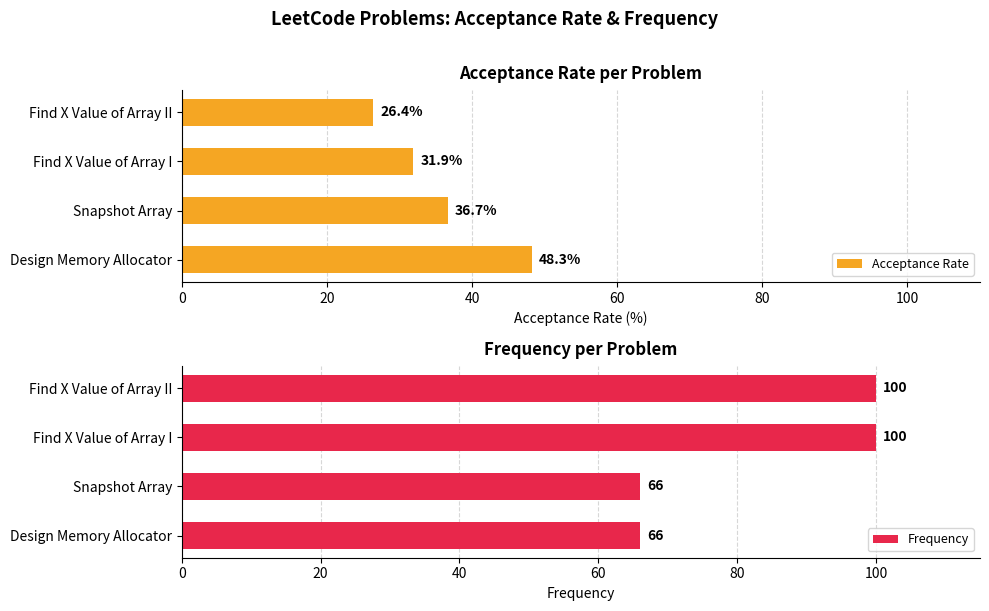

Where is Acceptance Rate nearest to the value 37?

Snapshot Array